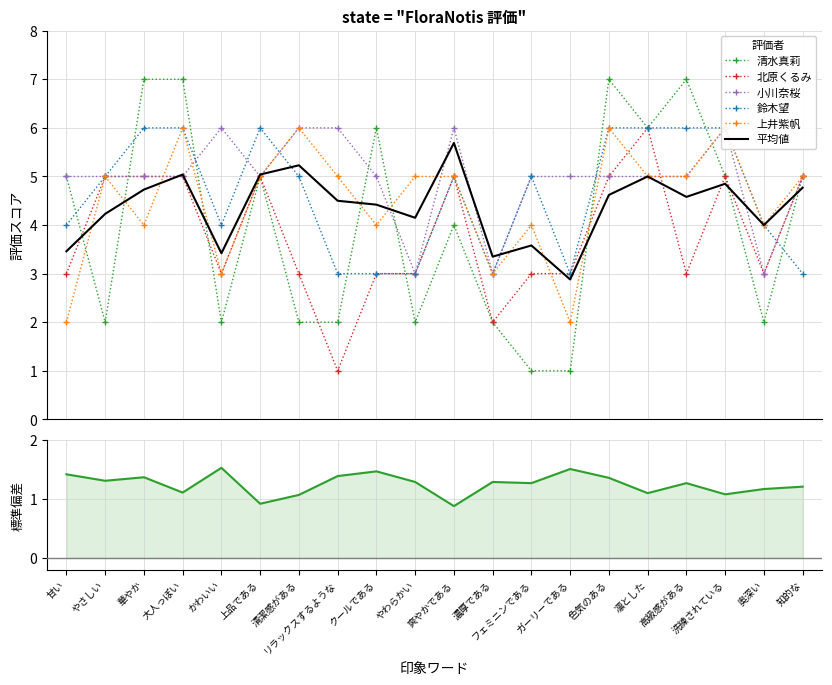

Which series has the widest spread of values?

清水真莉